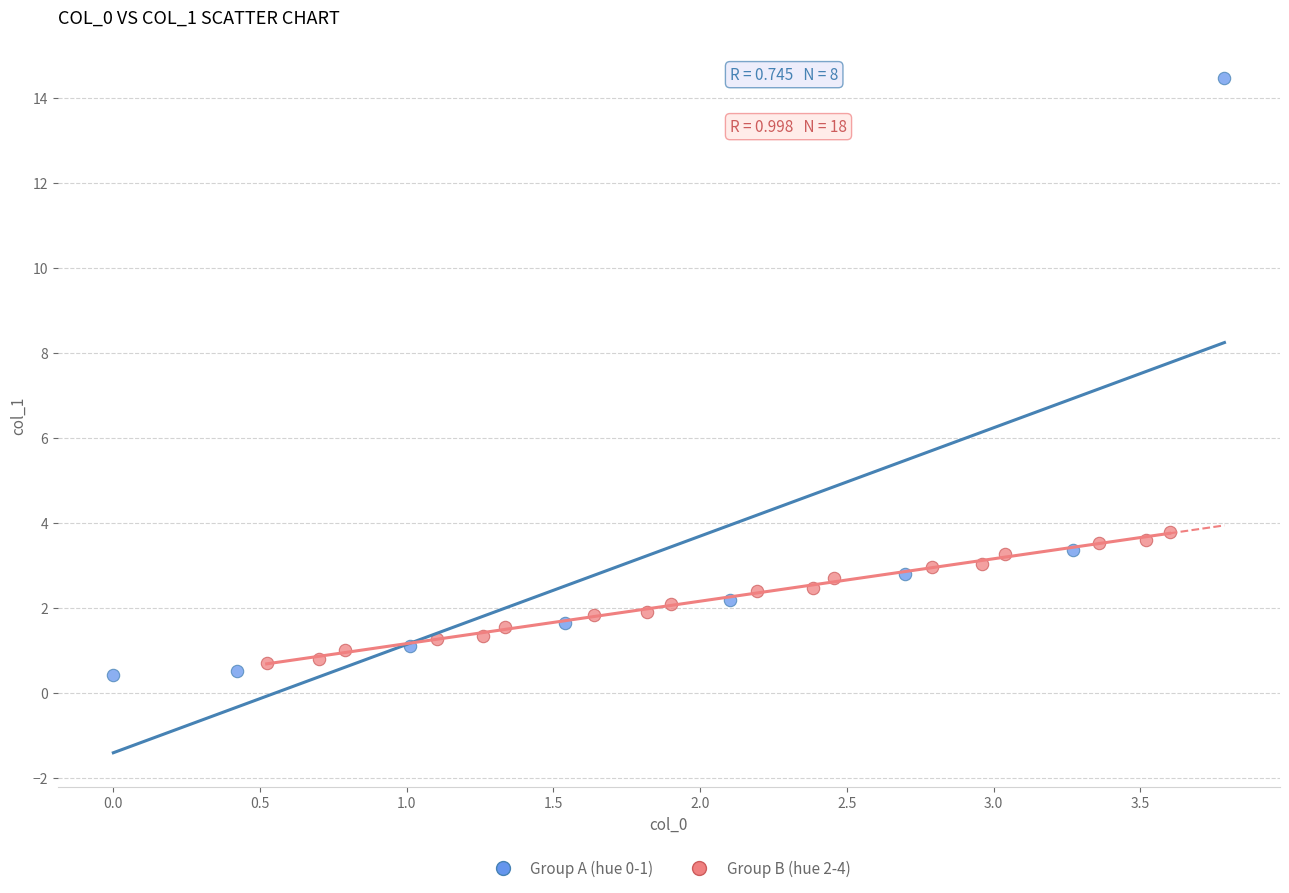

Which series contains the lowest Y value?

Group A (hue 0-1)